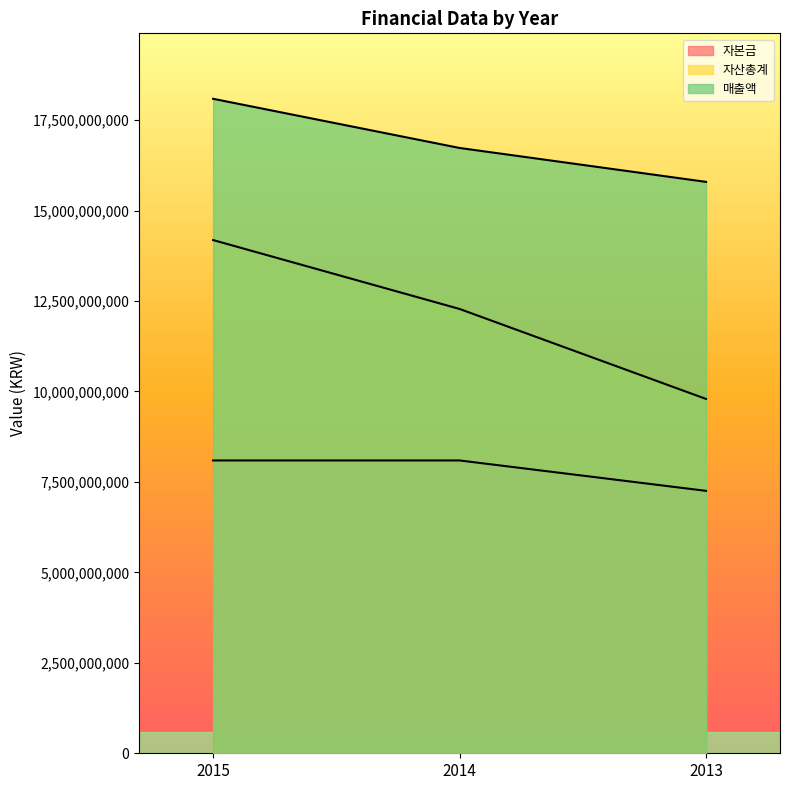

Where is 자산총계 nearest to the value 11988714068?

2014